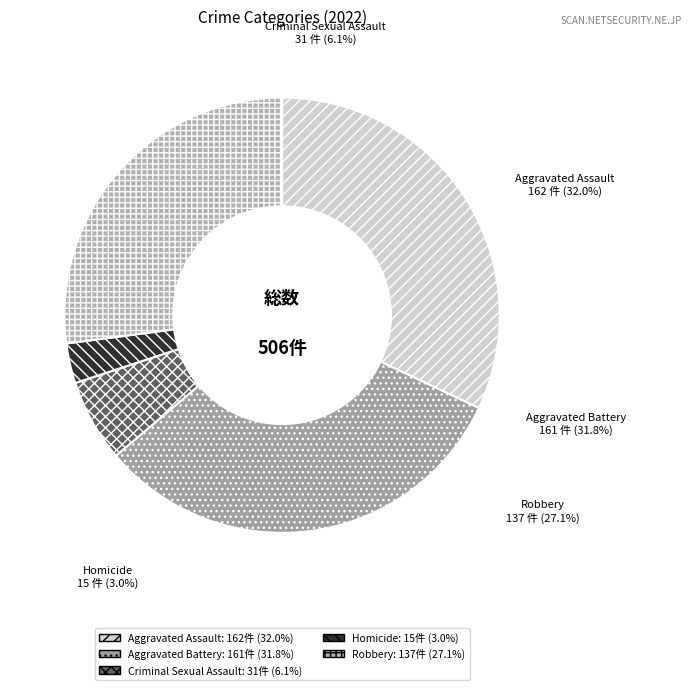

To the nearest percent, what is the average slice percentage?

20%